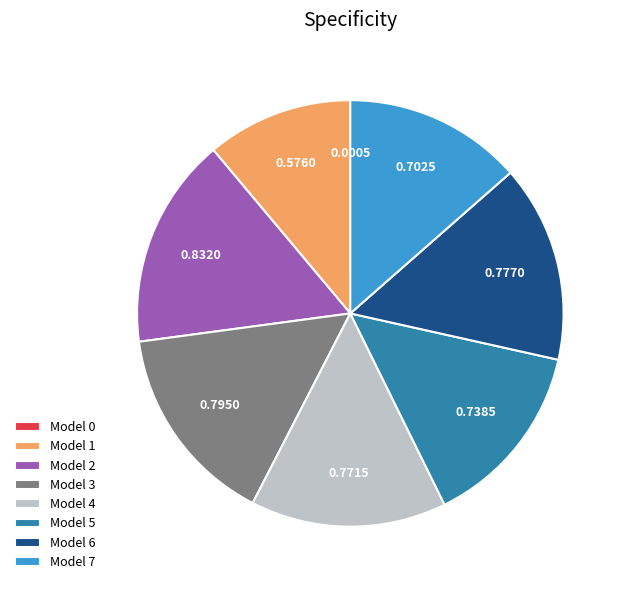

Does Model 7 account for over 50% of the chart?

No